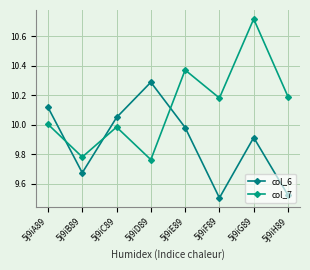

Where is col_7 nearest to the value 10?

5j9iA89